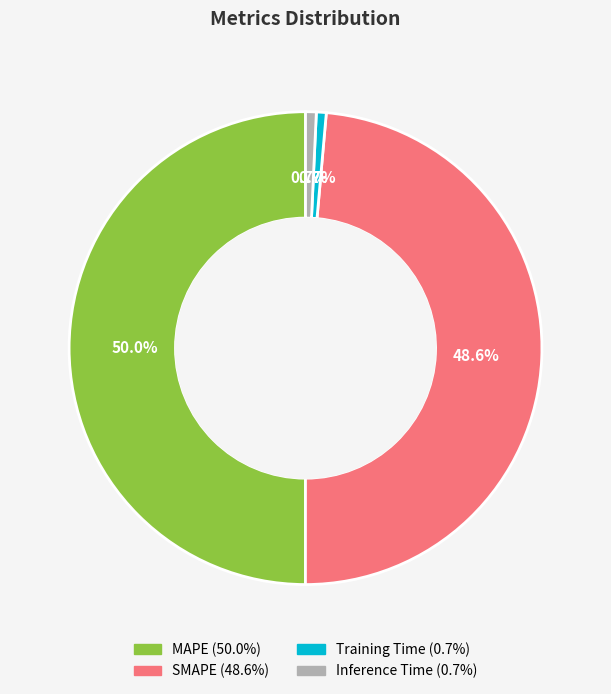

Does SMAPE represent more than half of the total?

No